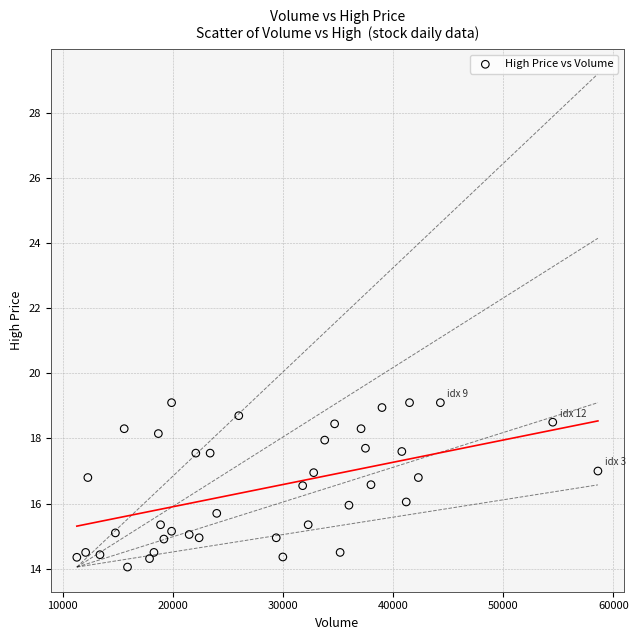

What is the range of Y values (max minus min)?

5.1